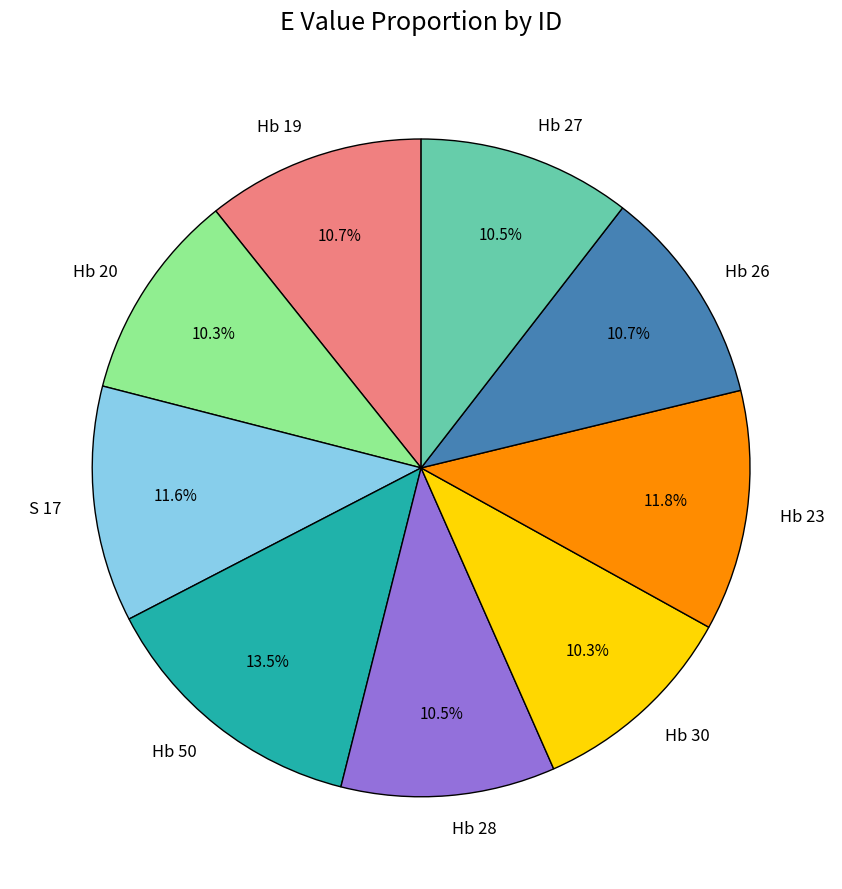

Which has a higher value, Hb 19 or S 17?

S 17